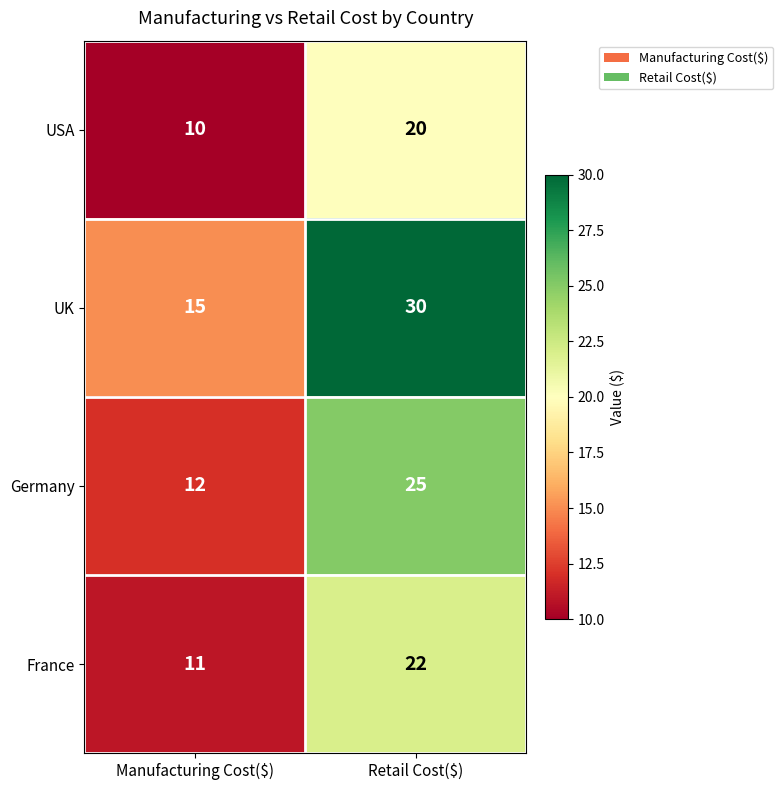

What is the spread (max minus min) of values at Retail Cost($)?

10